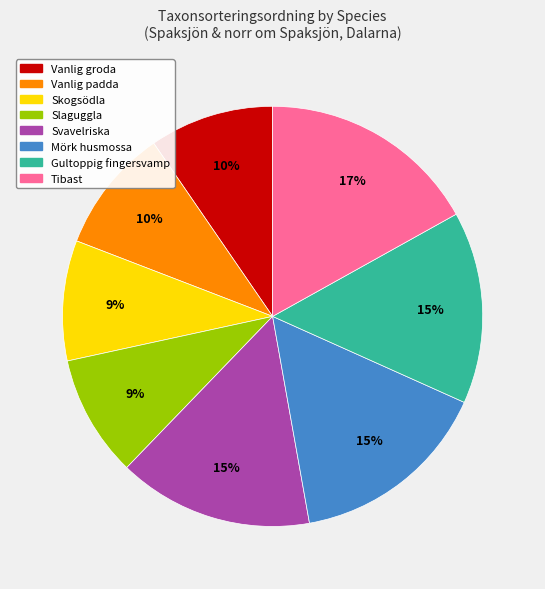

The Vanlig groda slice represents 10% of the pie. True or false?

True